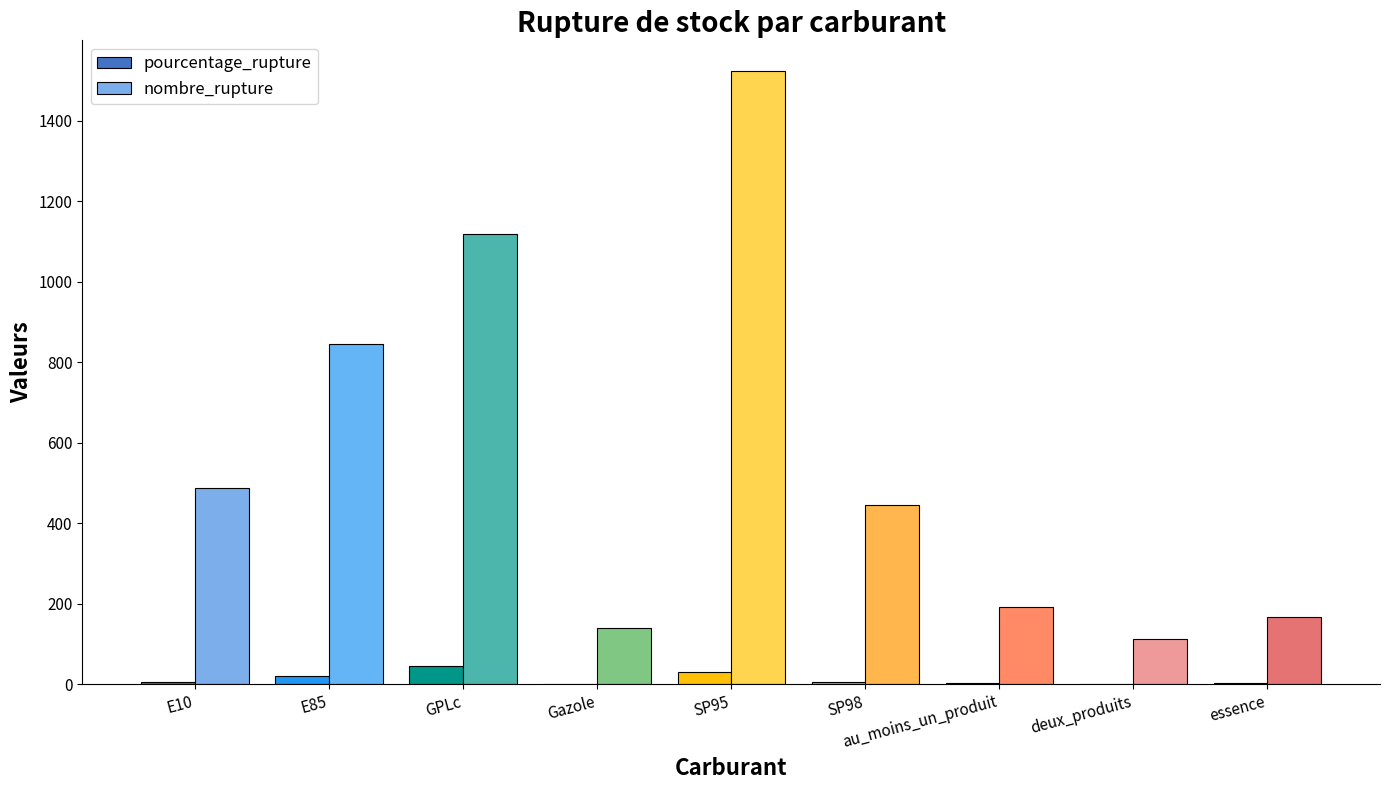

Which label corresponds to the largest value in the chart?

SP95